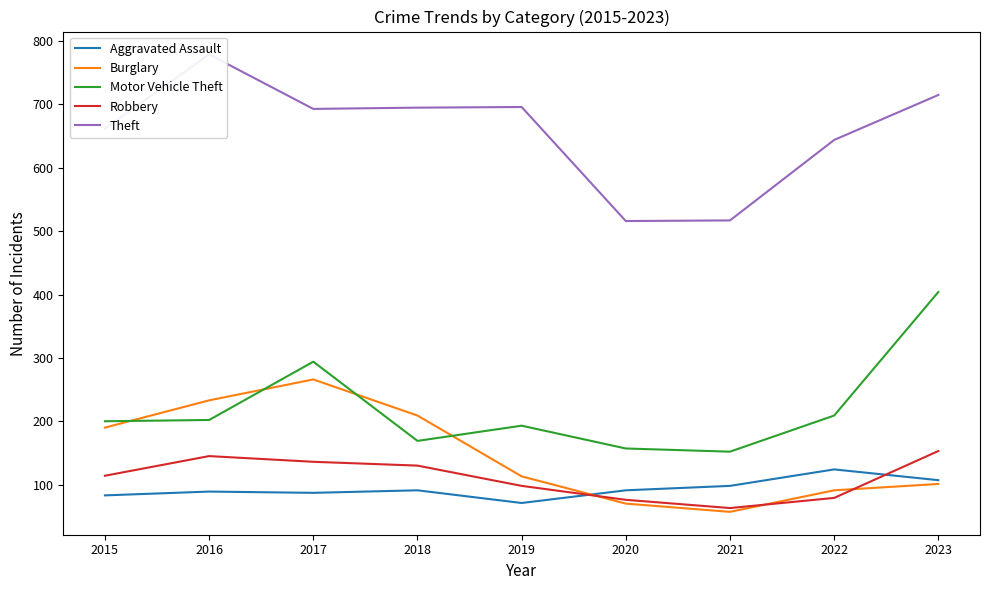

How many intersections are there between Burglary and Aggravated Assault?

1